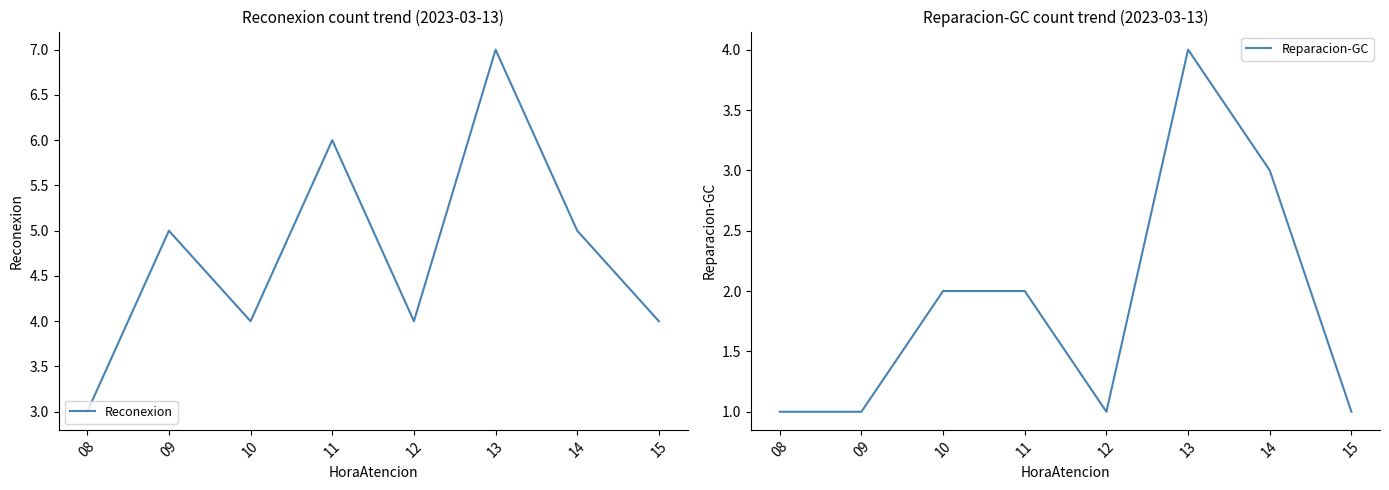

Which has a higher value, 12 or 08?

12